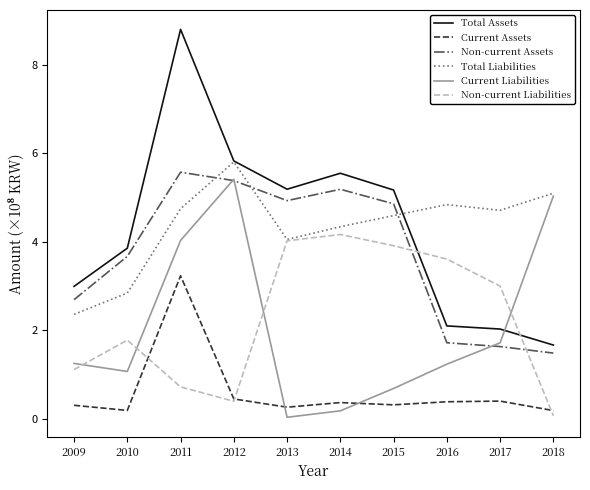

How many intersections are there between Non-current Assets and Non-current Liabilities?

2